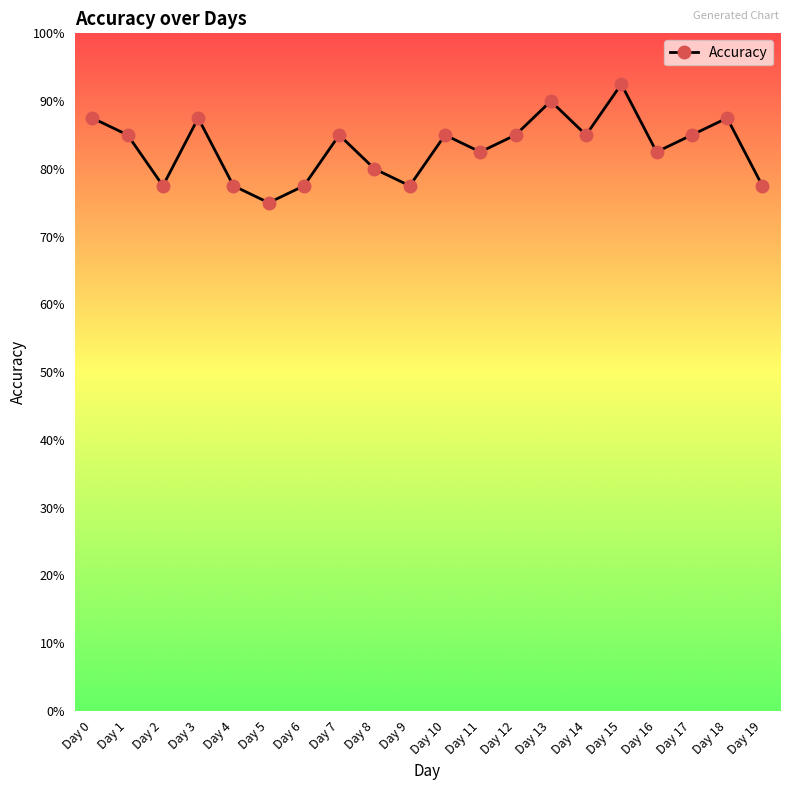

Reading left to right, list all the values displayed in this chart.

Day 0=0.9	Day 1=0.8	Day 2=0.8	Day 3=0.9	Day 4=0.8	Day 5=0.8	Day 6=0.8	Day 7=0.8	Day 8=0.8	Day 9=0.8	Day 10=0.8	Day 11=0.8	Day 12=0.8	Day 13=0.9	Day 14=0.8	Day 15=0.9	Day 16=0.8	Day 17=0.8	Day 18=0.9	Day 19=0.8